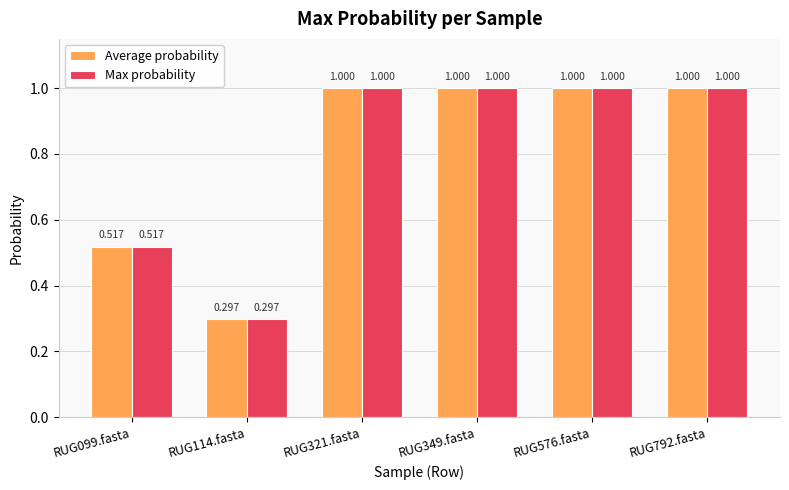

What are all the series names shown in the legend?

Average probability, Max probability